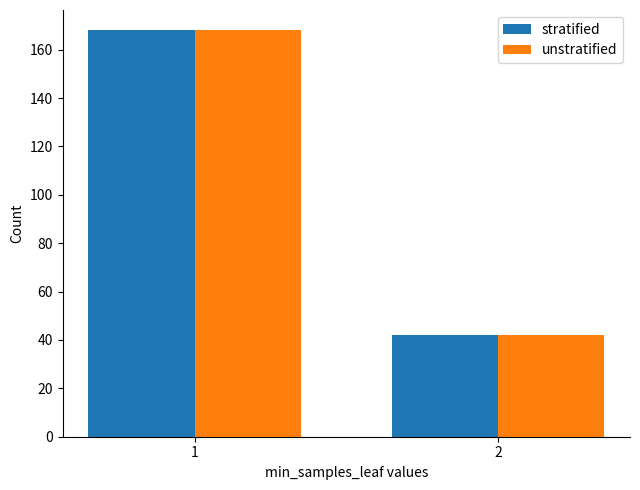

List the labels in order of unstratified value, smallest first.

2, 1